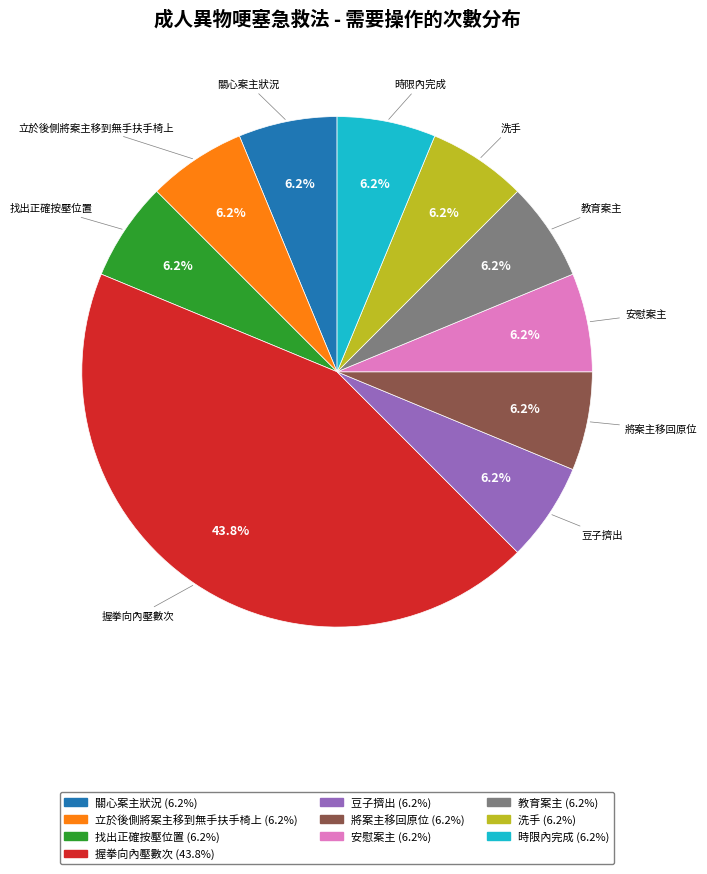

Which category has the biggest portion of the pie?

握拳向內壓數次